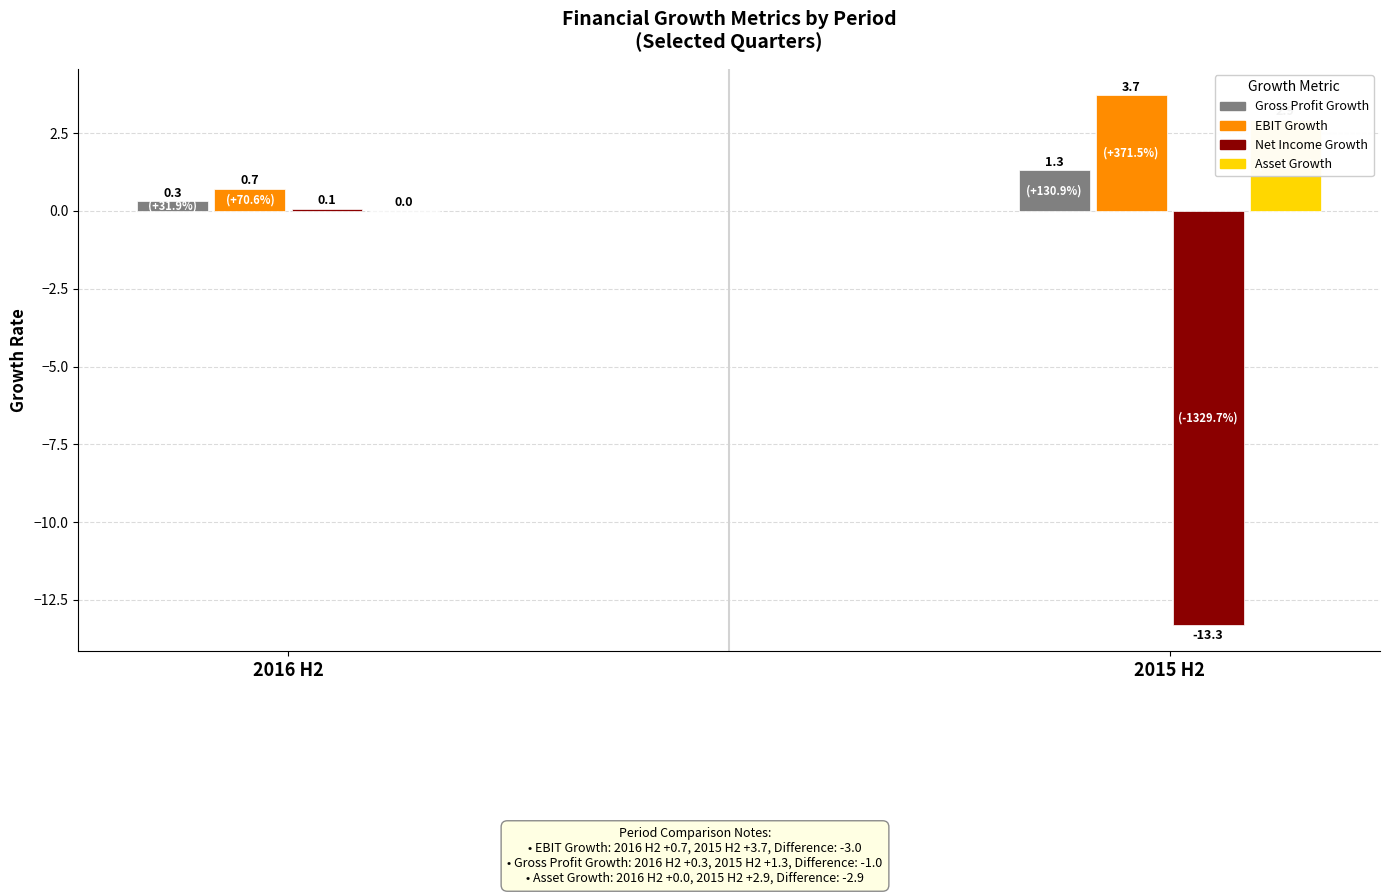

How many distinct data groups are displayed?

4